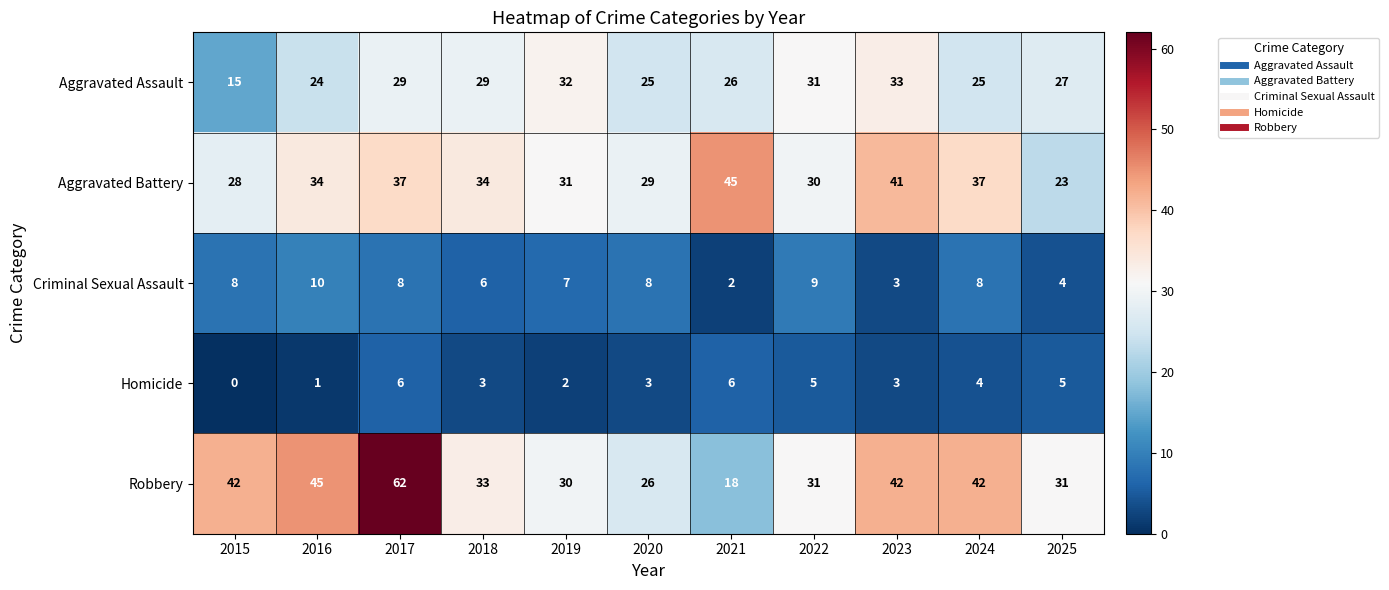

True or false: Aggravated Assault has a value of 31 at 2022.

True